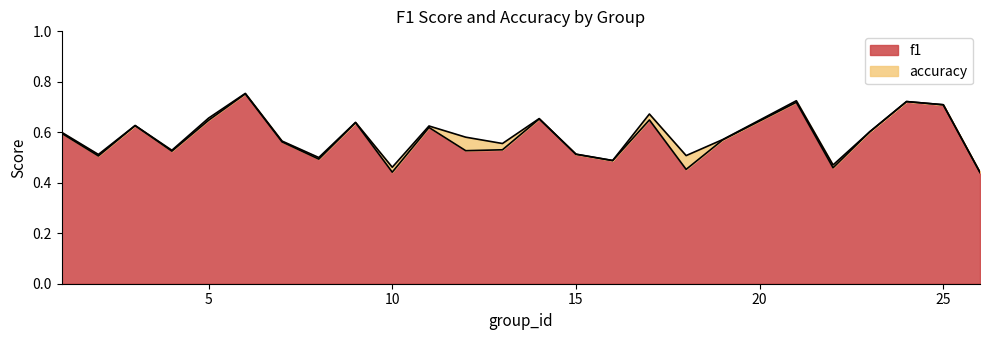

What is the sum of all accuracy values?

14.7